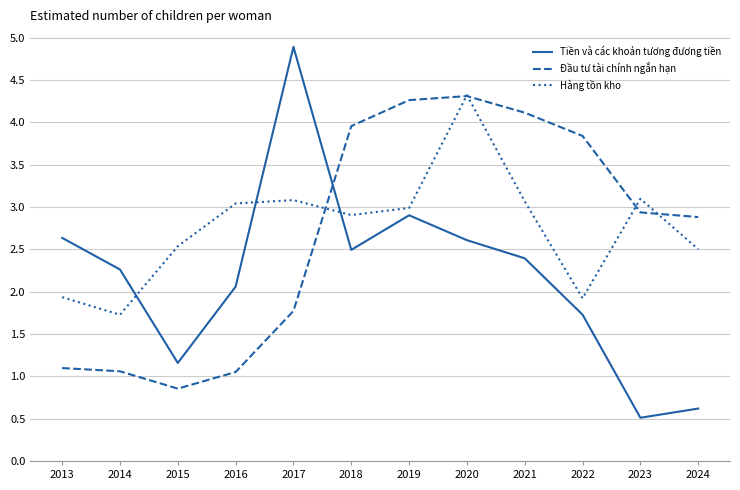

Which series has the largest total across all categories?

Hàng tồn kho